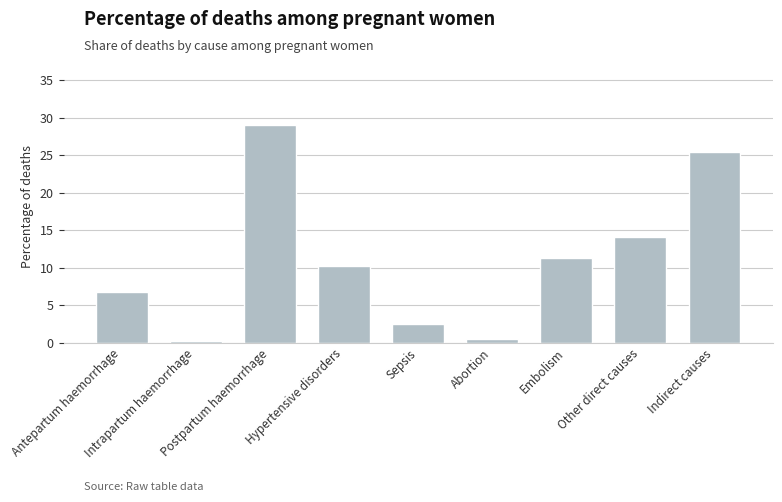

What is the difference between the second highest and minimum values?

25.2